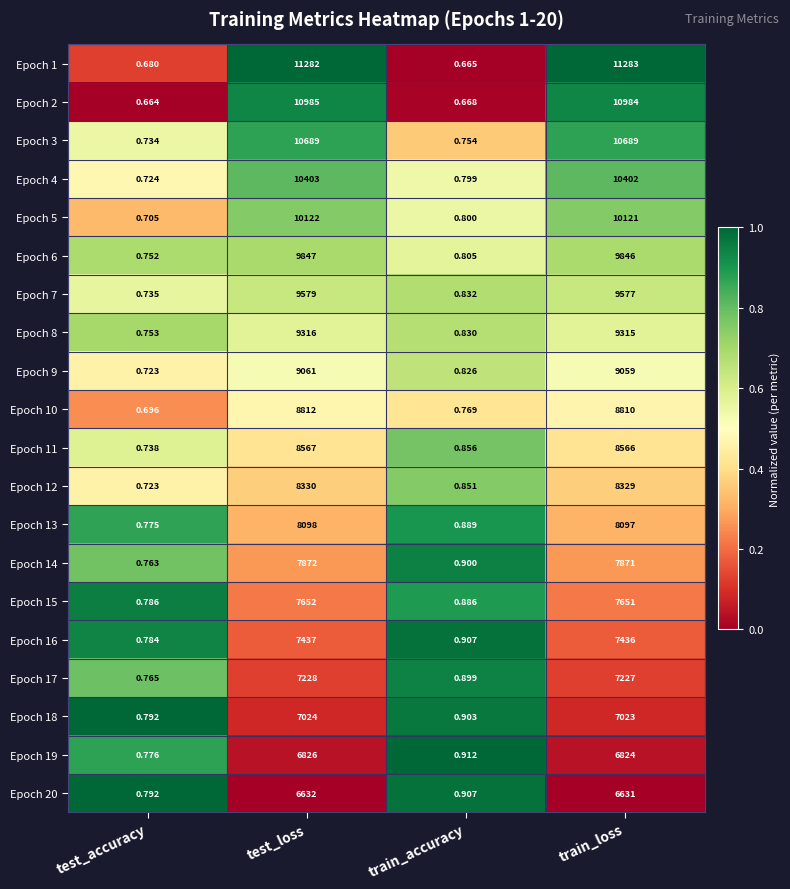

Between test_accuracy and train_accuracy, which series saw the biggest shift?

Epoch 14